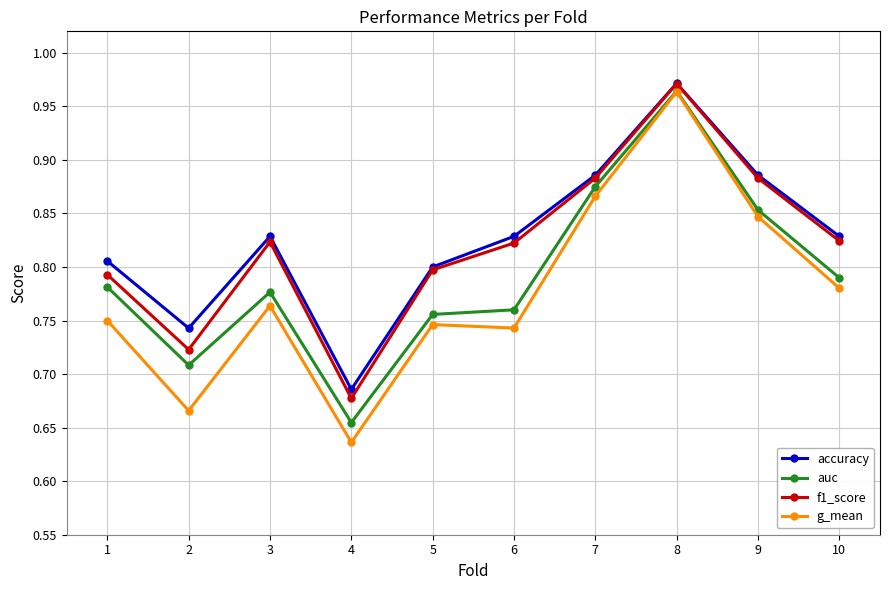

In auc, how many points are higher than both neighbors (excluding endpoints)?

2